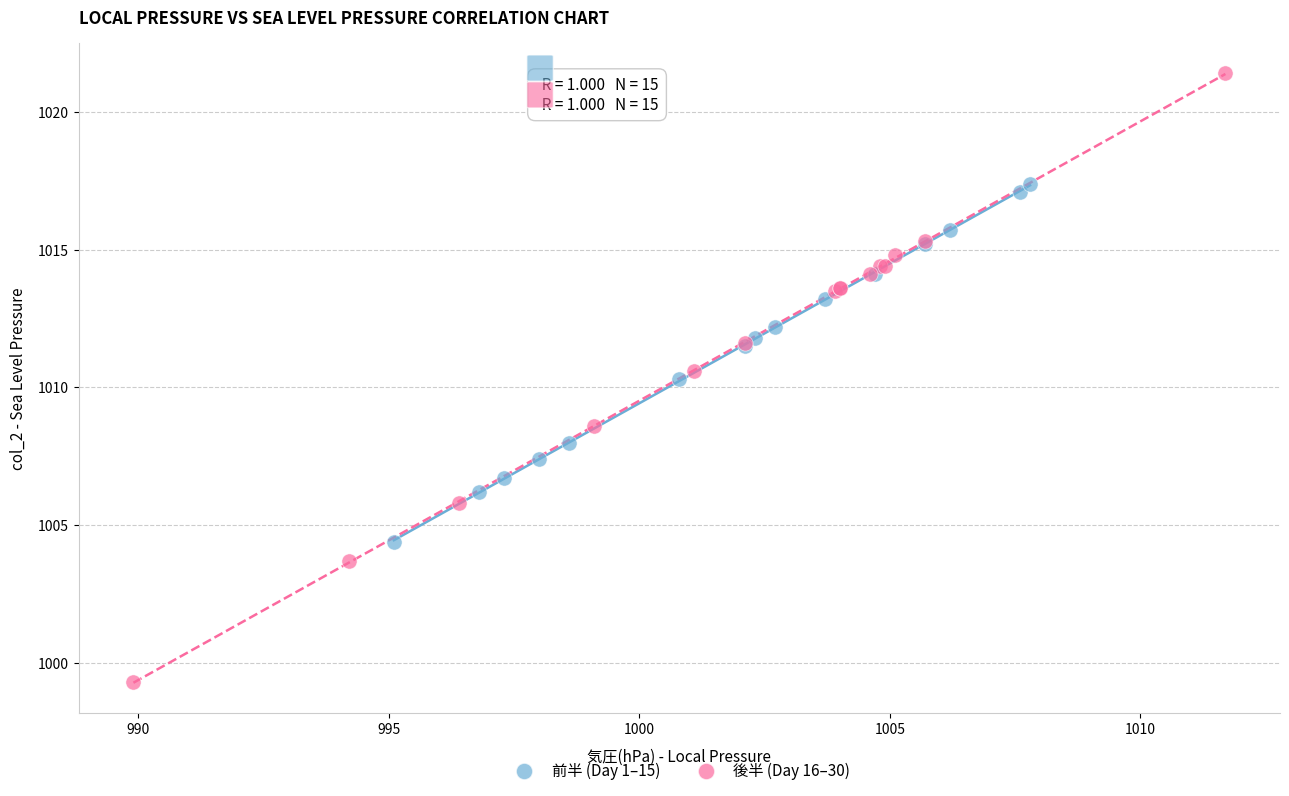

Which series contains the highest Y value?

後半 (Day 16–30)